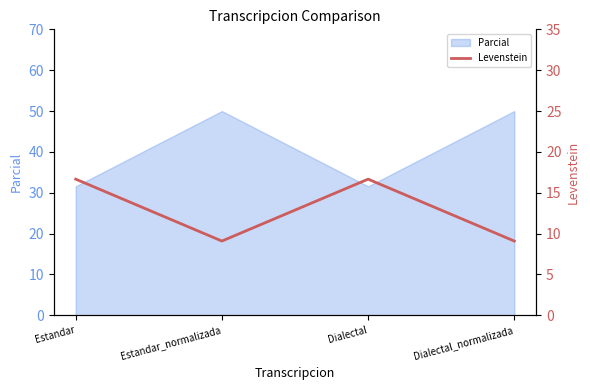

What is the difference between the second highest and minimum values?

7.6